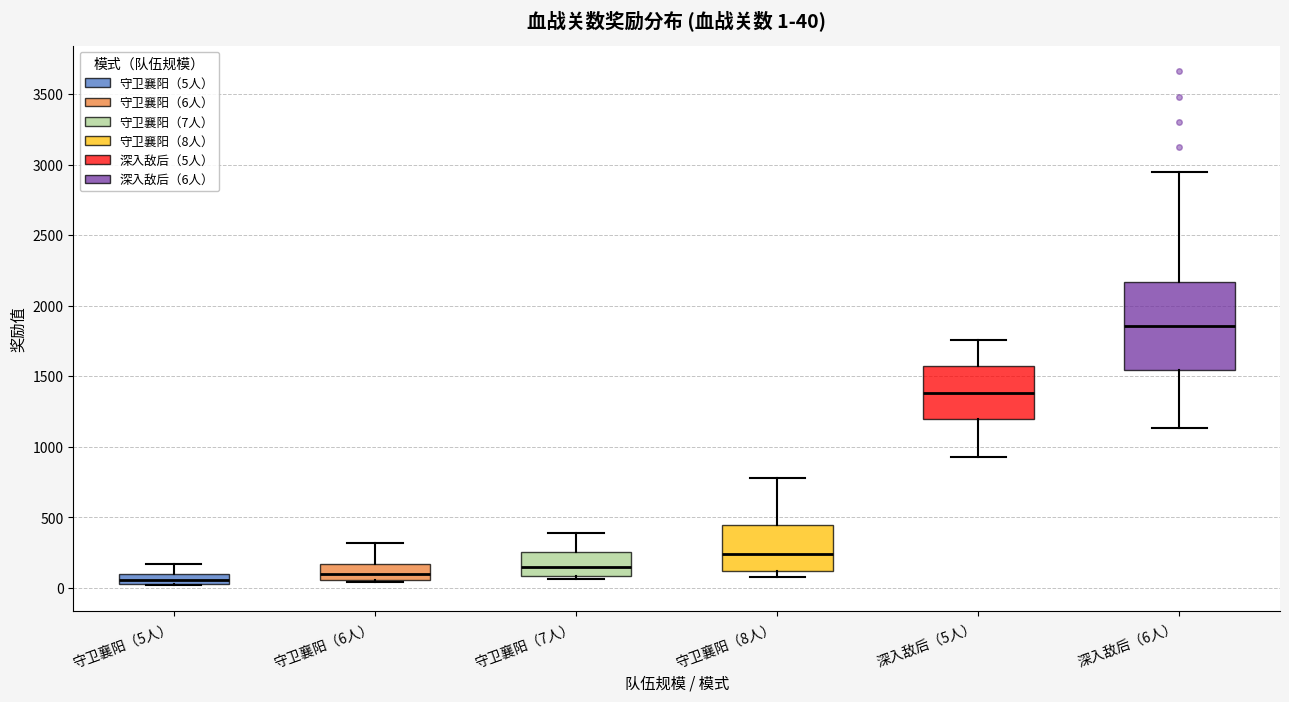

Comparing the boxes themselves (not the whiskers), which one is the tallest?

深入敌后（6人）